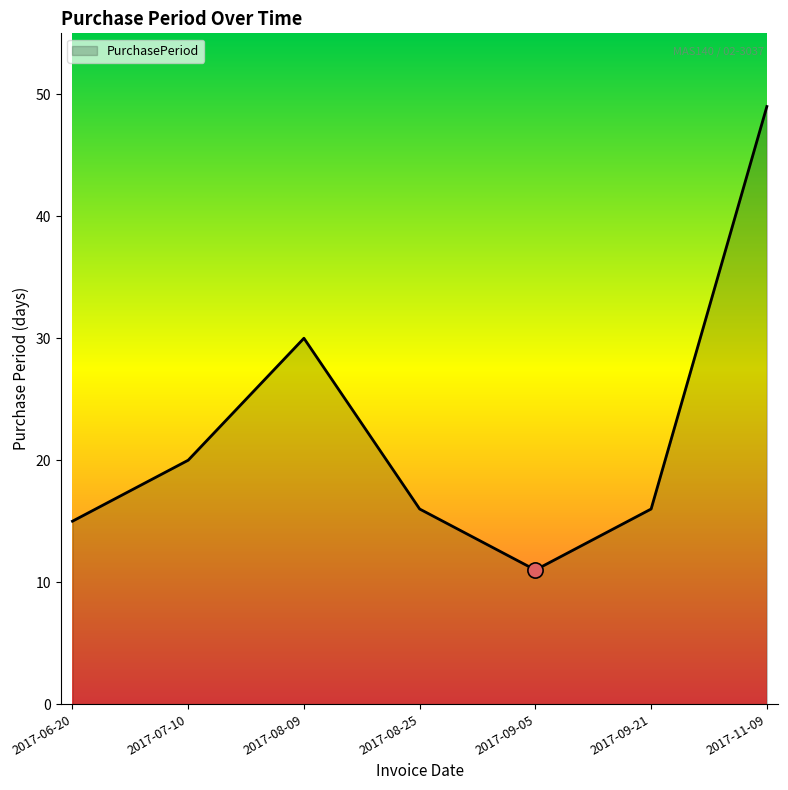

Approximately how many times larger is the value at 2017-11-09 compared to 2017-09-05?

4.5